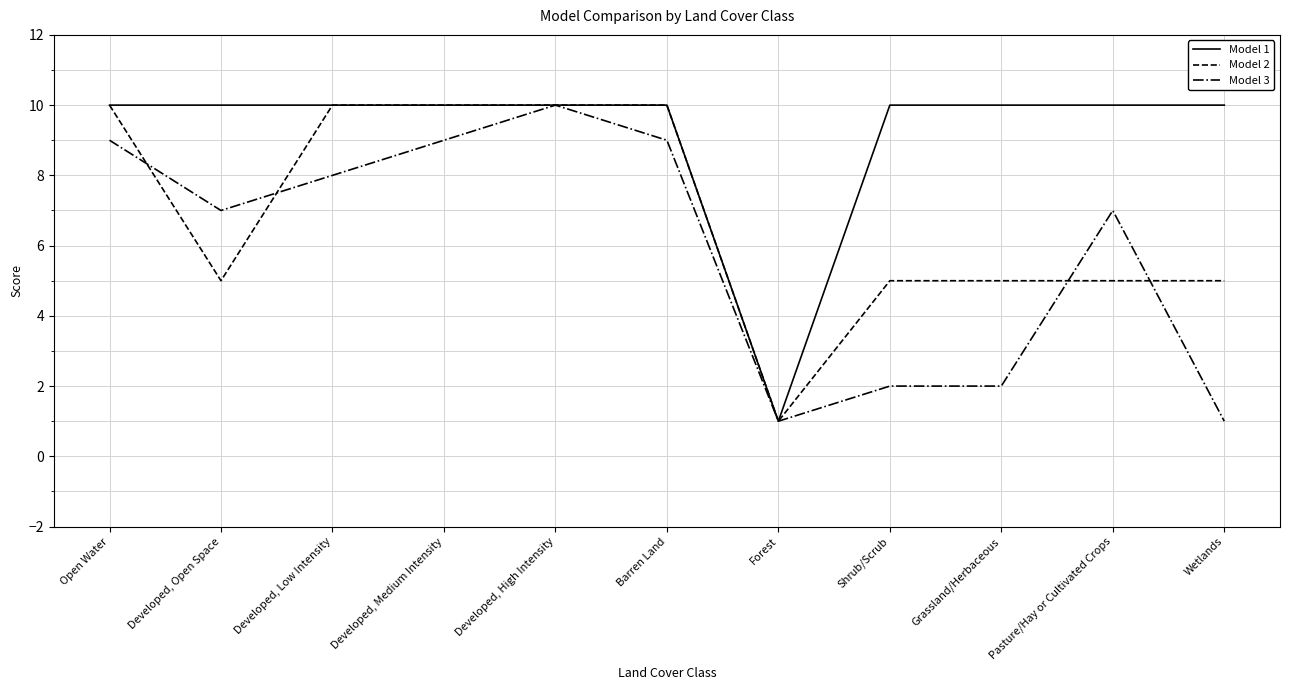

How many lines are shown in the chart?

3